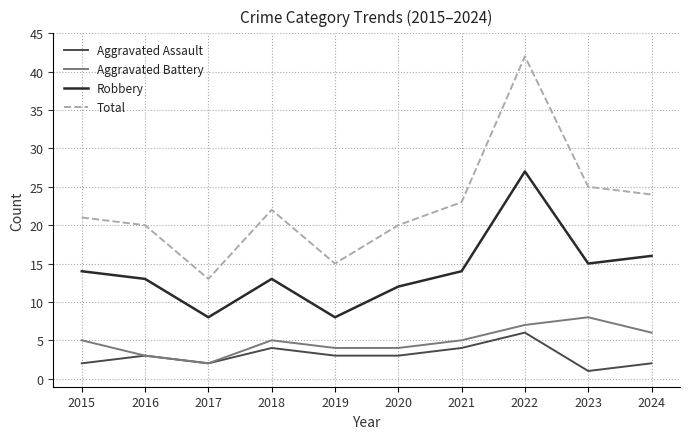

Which category has the lowest value across all series?

2023